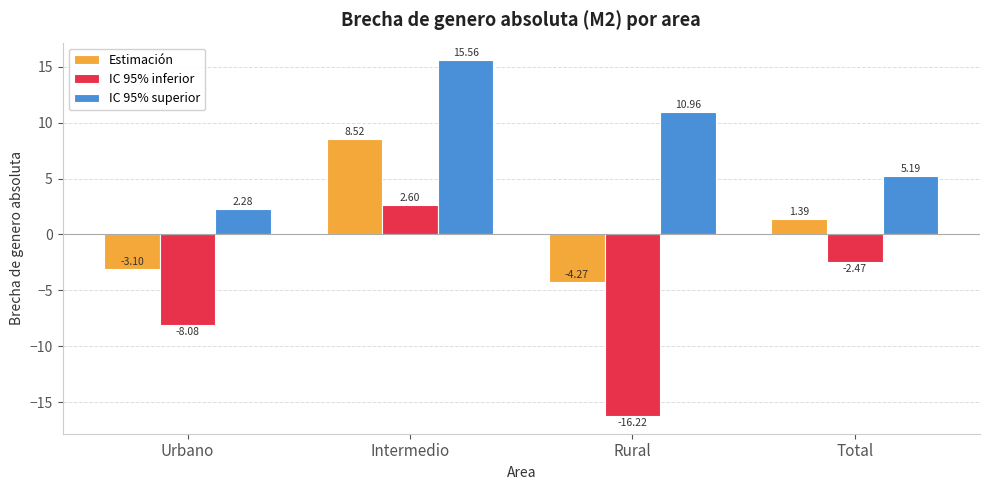

What is the smallest value displayed?

-16.2